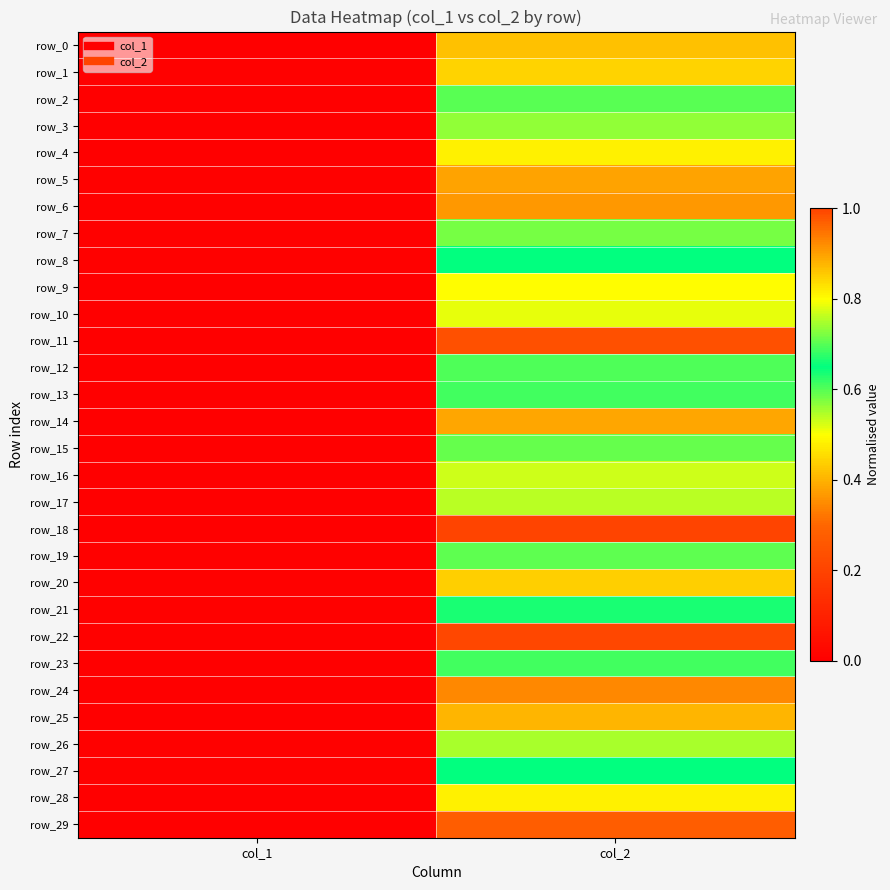

Is the value of row_23 at col_1 greater than the value of row_16 at col_1?

Yes